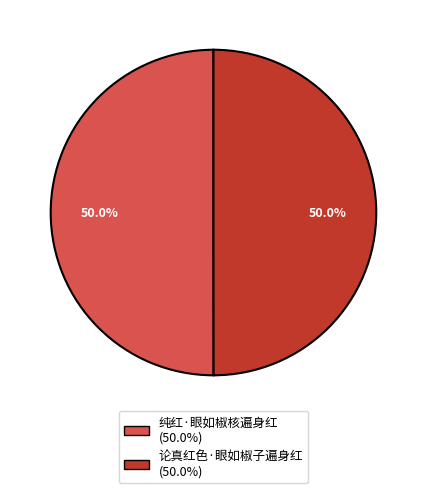

To the nearest percent, what is the average slice percentage?

50%